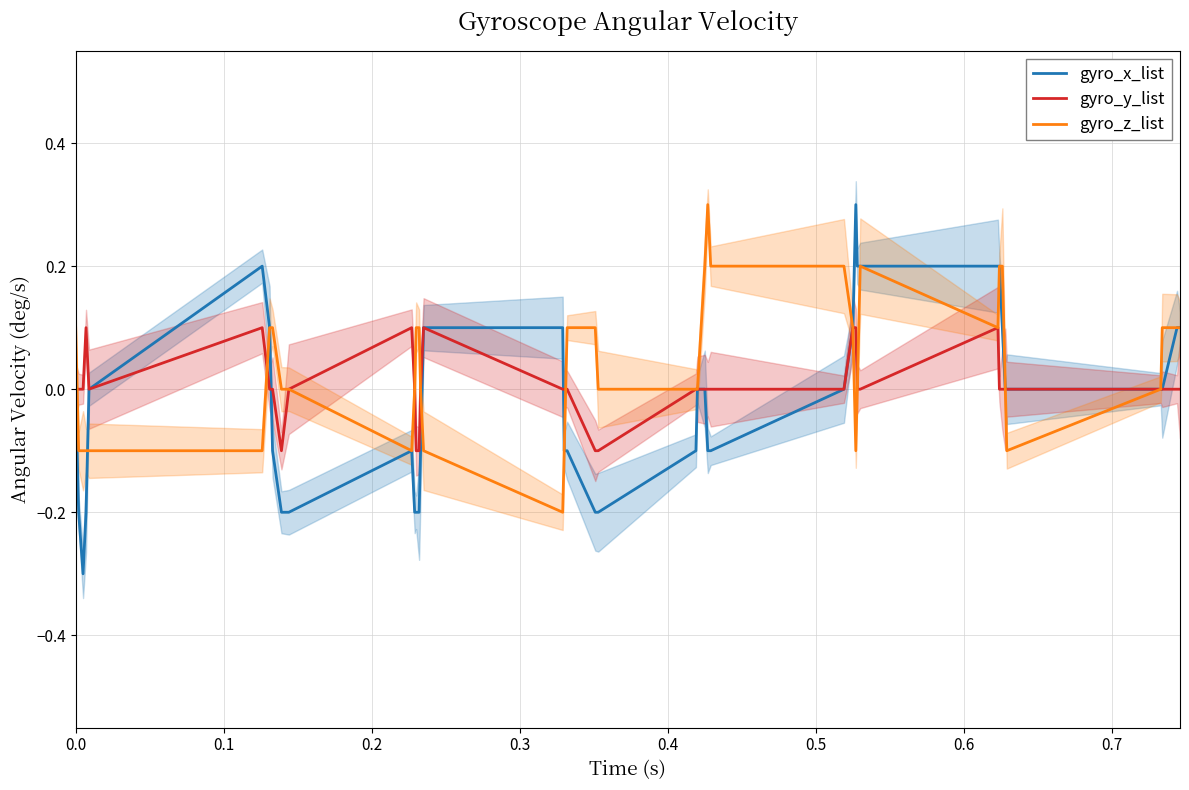

What is the difference between the maximum and minimum values in the gyro_z_list series?

0.5